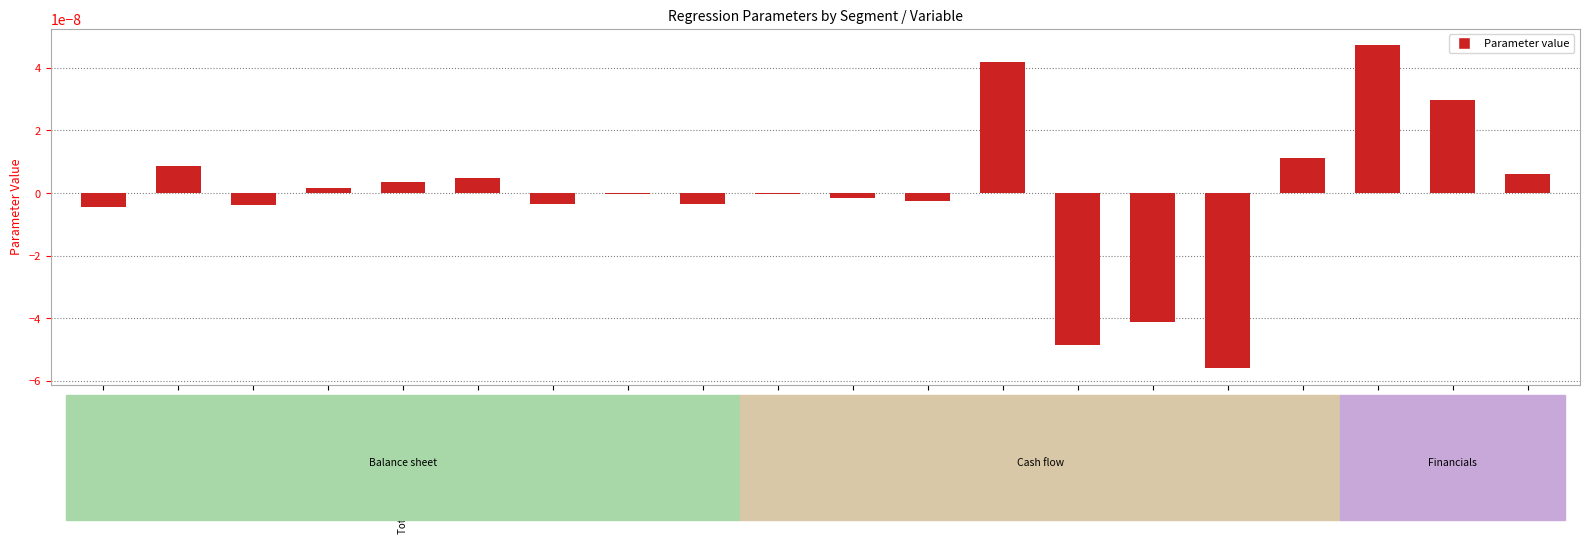

Where does the data first go above 0?

Total Debt